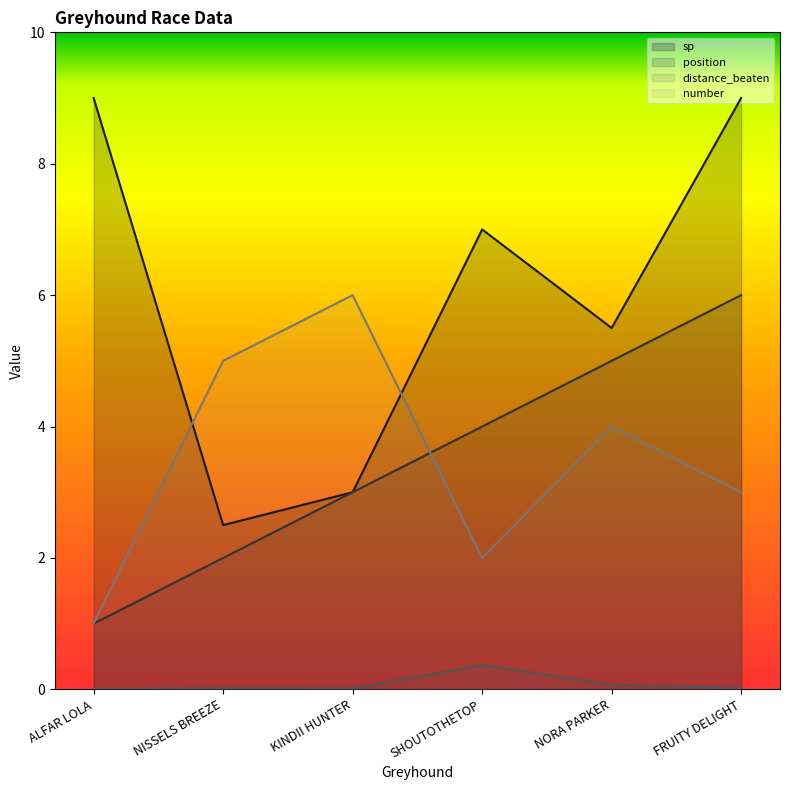

List the labels in order of position value, smallest first.

ALFAR LOLA, NISSELS BREEZE, KINDII HUNTER, SHOUTOTHETOP, NORA PARKER, FRUITY DELIGHT